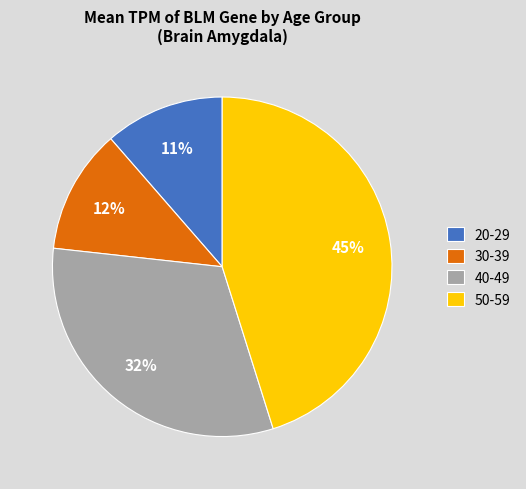

What percentage is the 30-39 slice, to the nearest percent?

12%